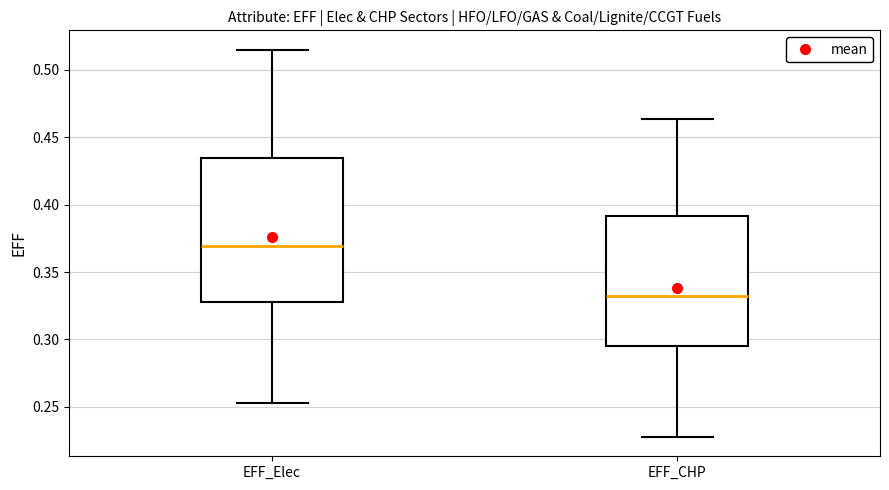

Which box's median line is the highest?

EFF_Elec